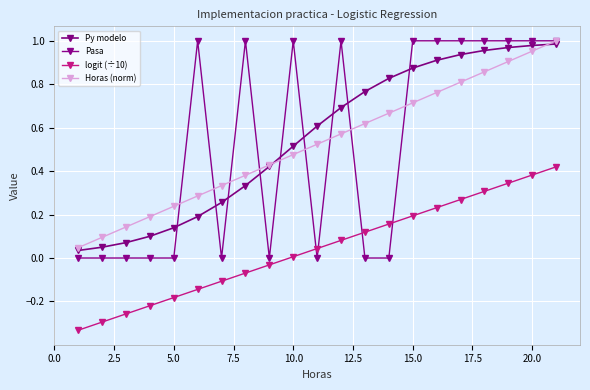

What is the sum of all Py modelo values?

11.6